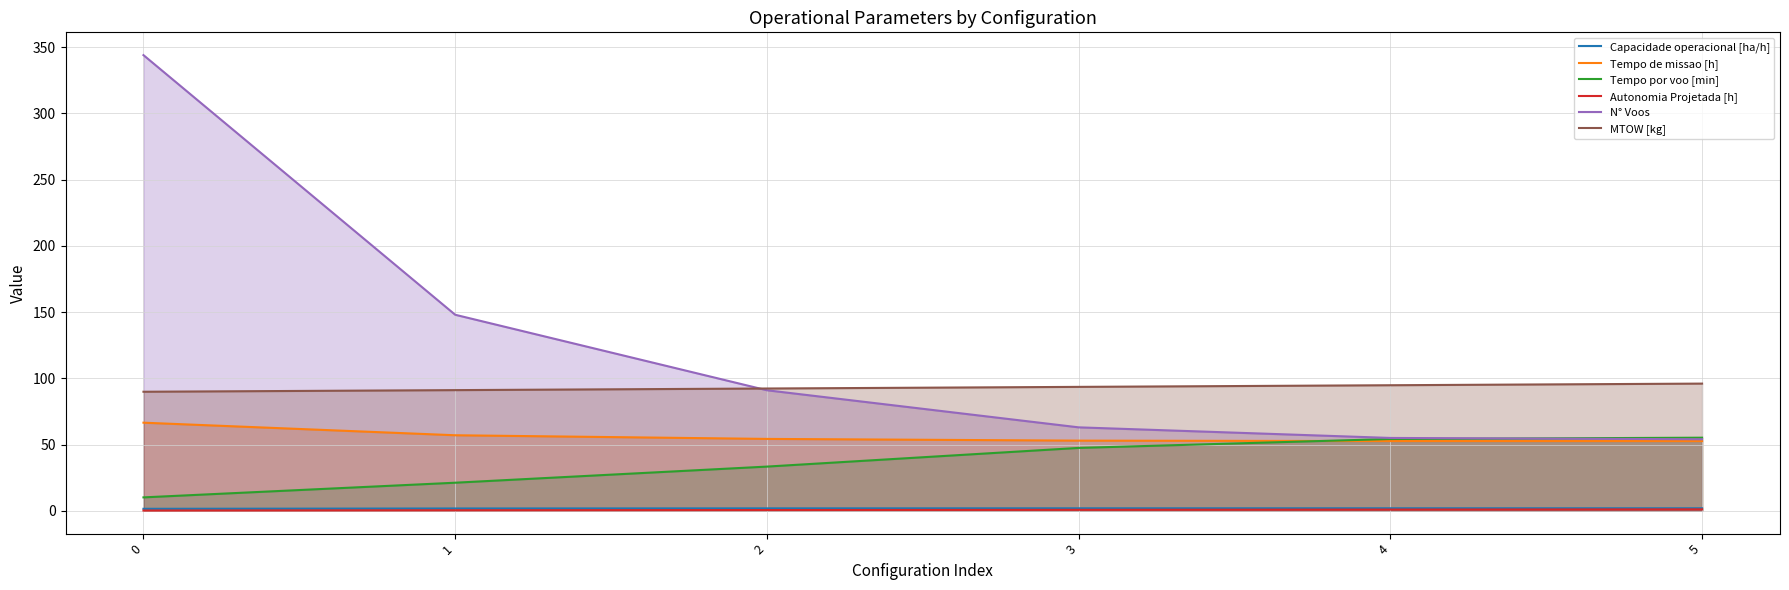

What is the sum of all MTOW [kg] values?

557.6